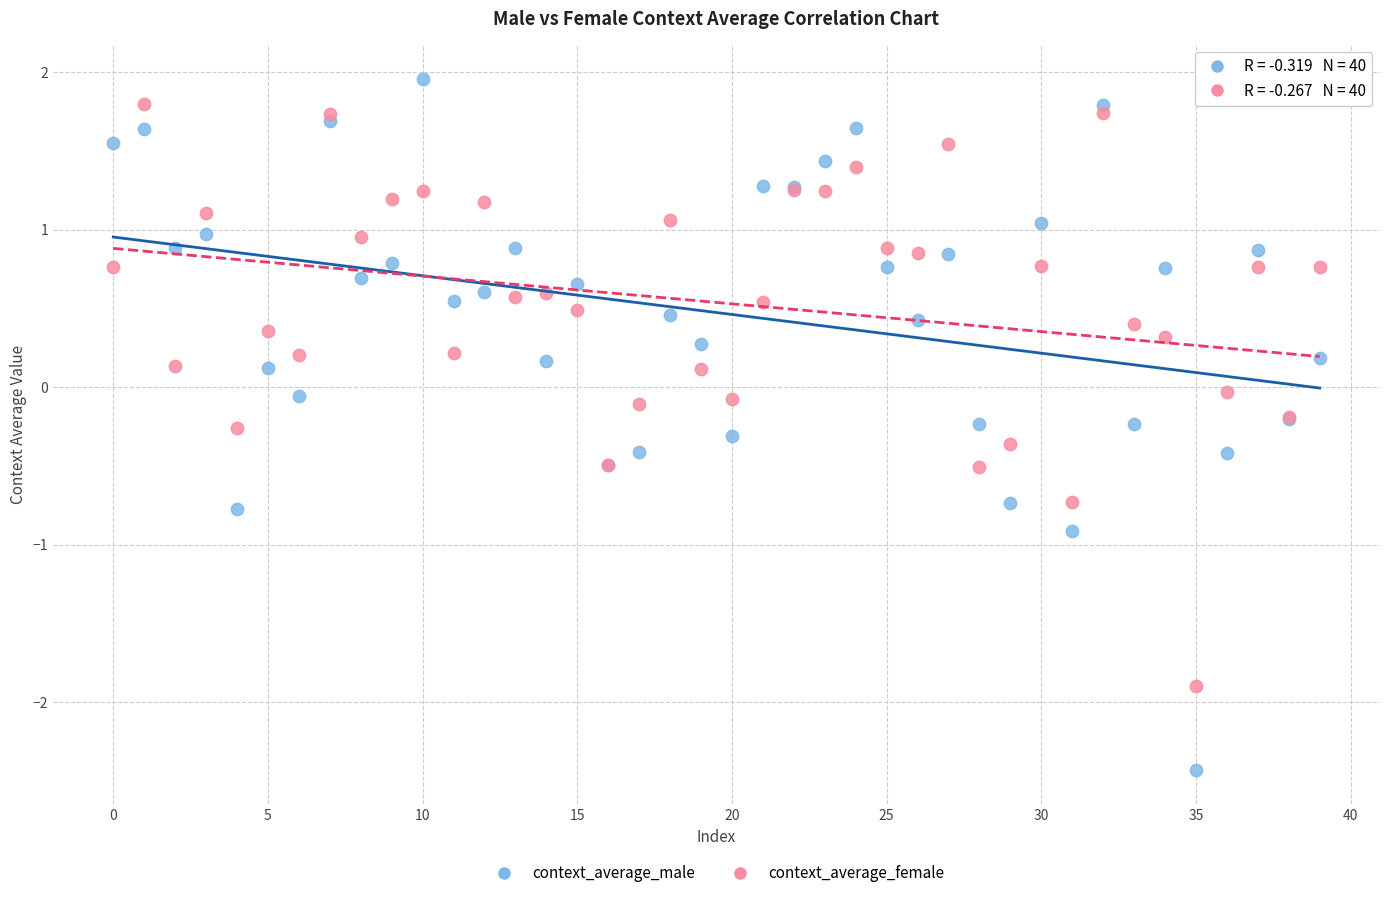

Which series reaches the minimum Y coordinate?

context_average_male